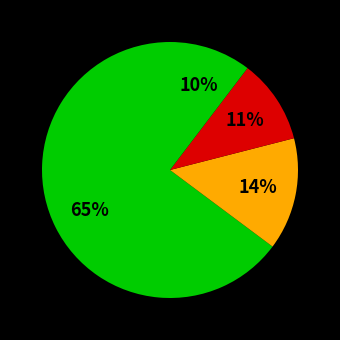

How many slices are in this pie chart?

4